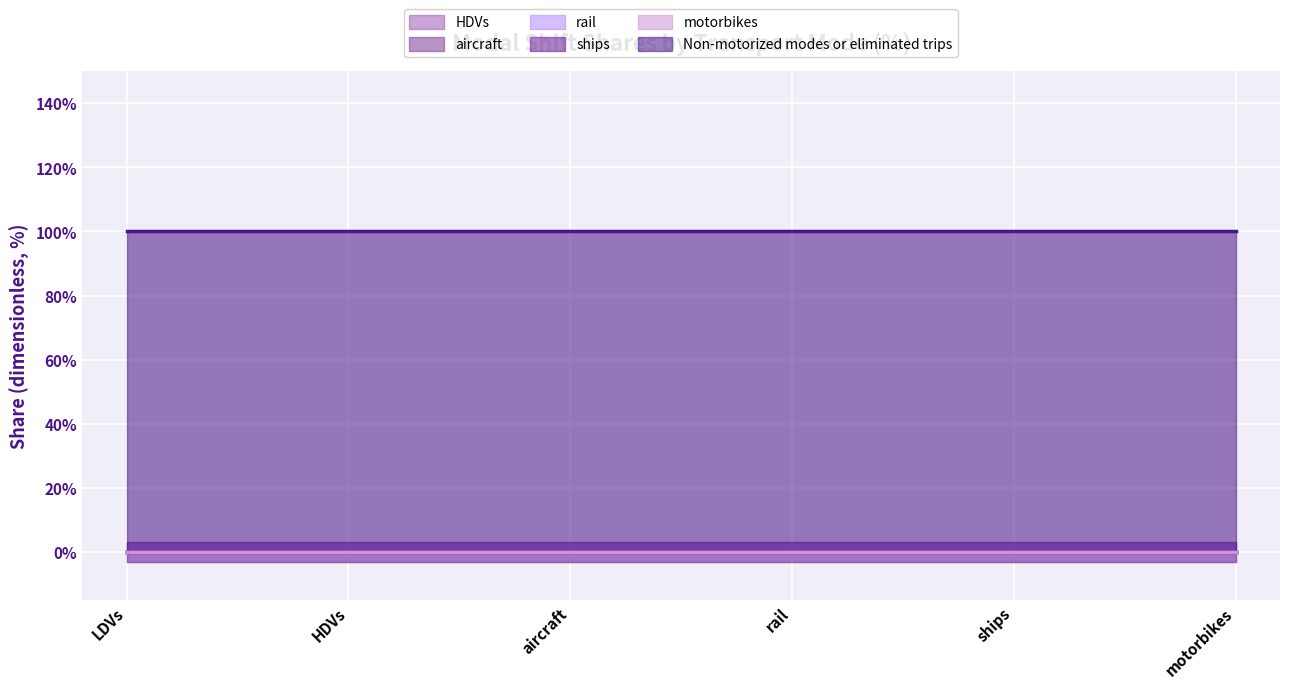

At which category is the sum across all series the highest?

LDVs